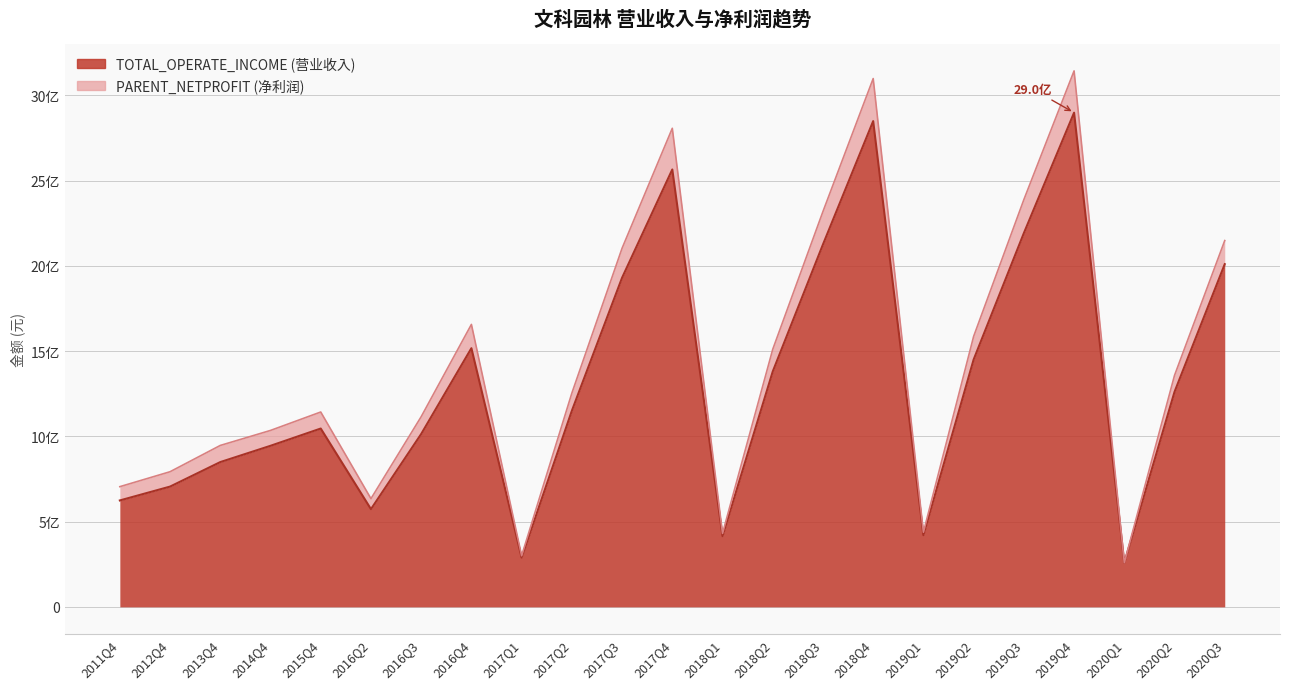

What is the spread (max minus min) of values at 2017Q4?

2323788705.5